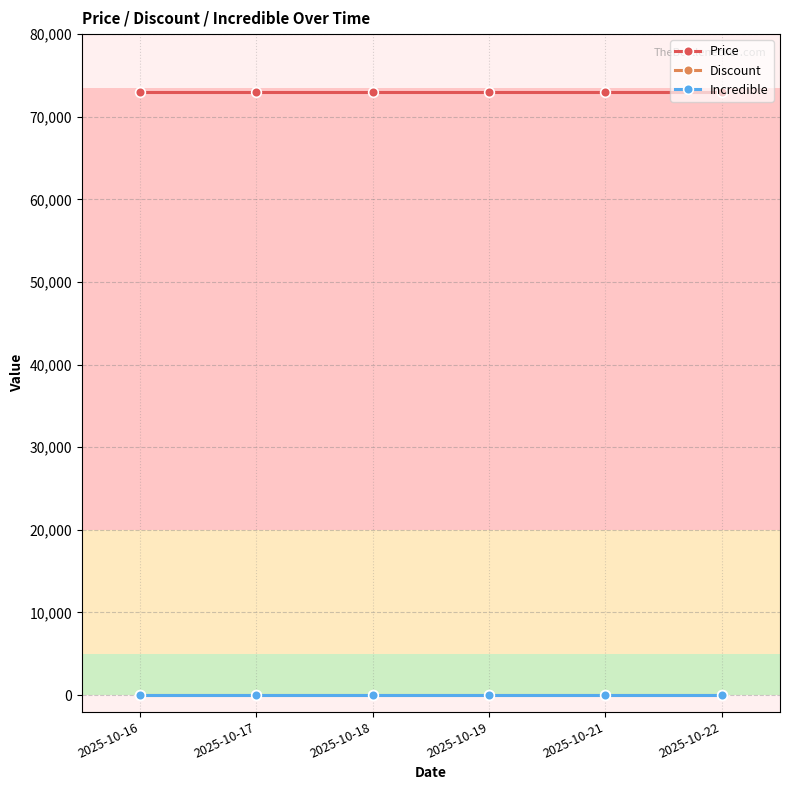

Does the chart have visible grid lines?

Yes